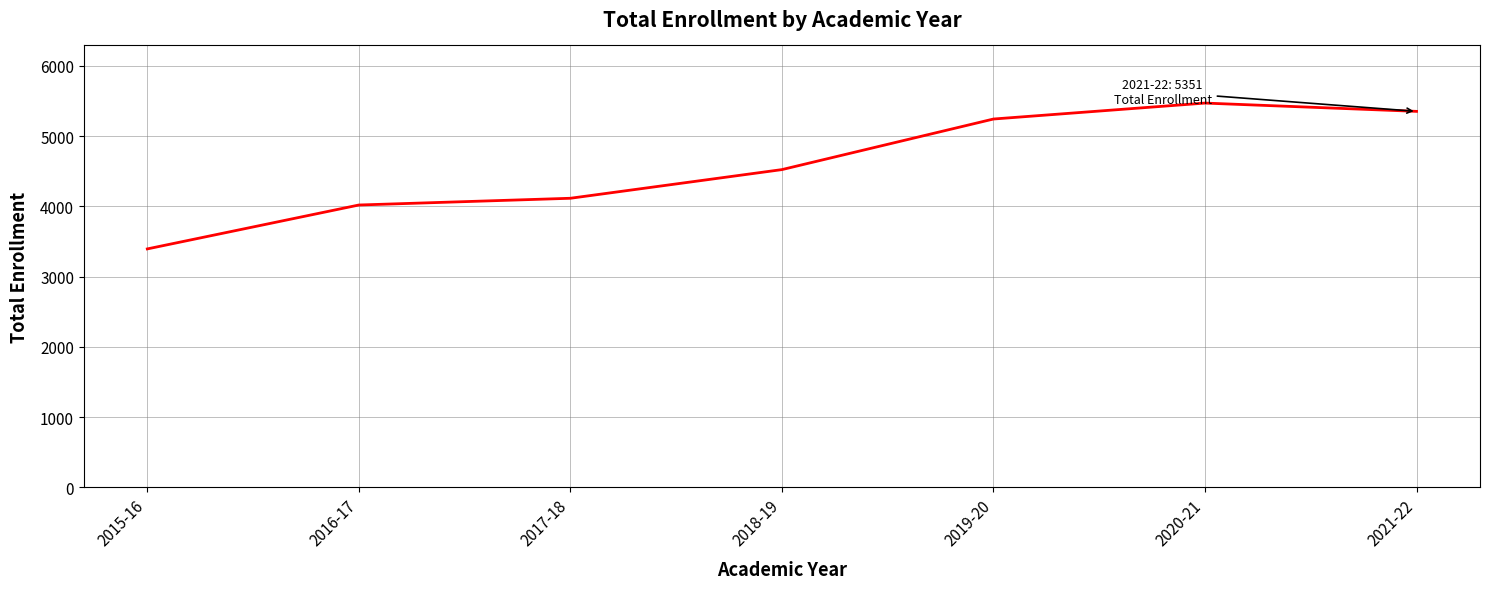

What is the difference between the maximum and minimum values?

2076